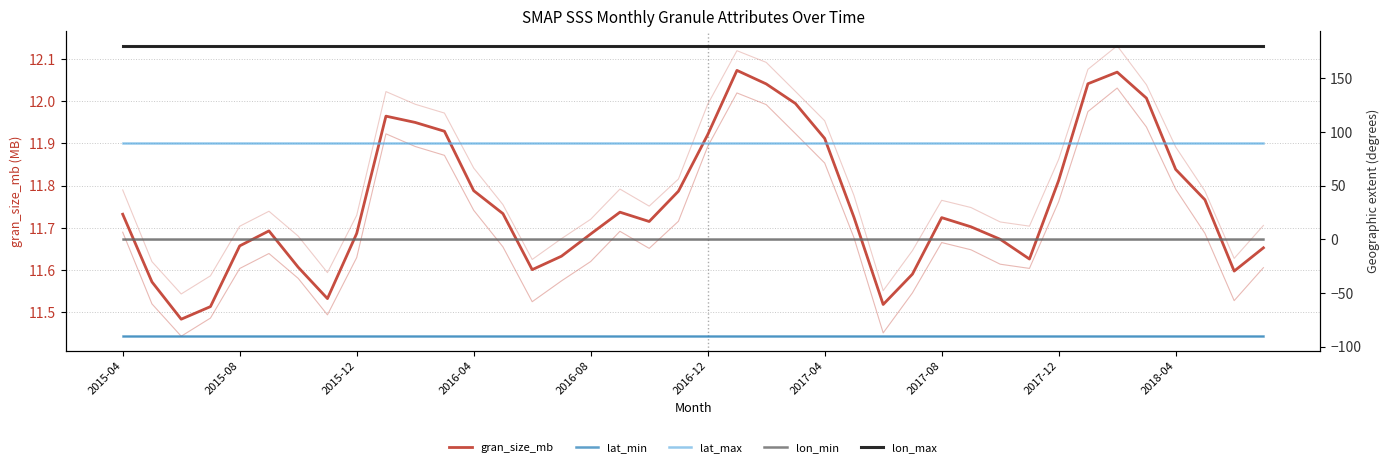

Which category has the lowest value across all series?

2015-04